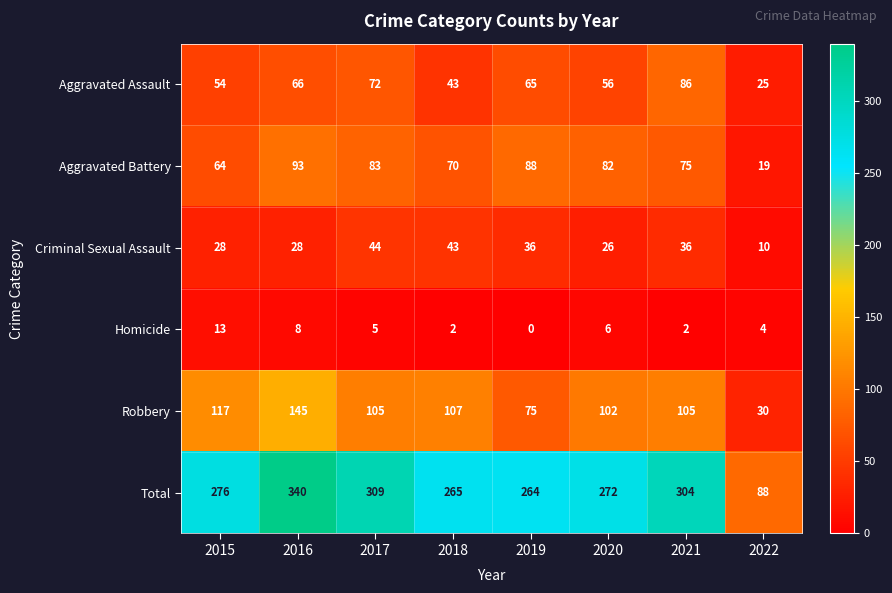

Where does the Aggravated Assault series first go above 65?

2016